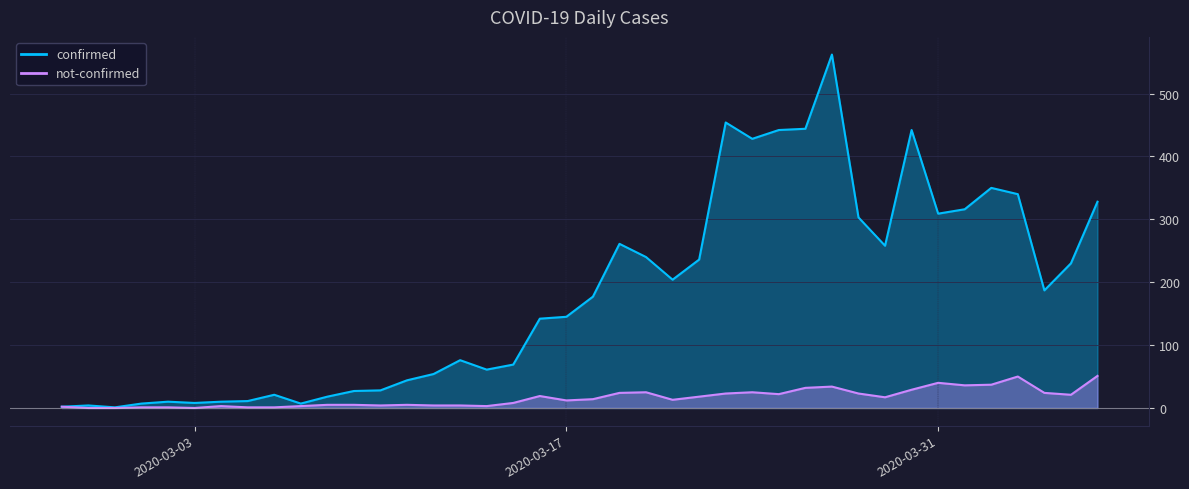

Between 2020-03-01 and 2020-03-28, which series saw the biggest shift?

confirmed